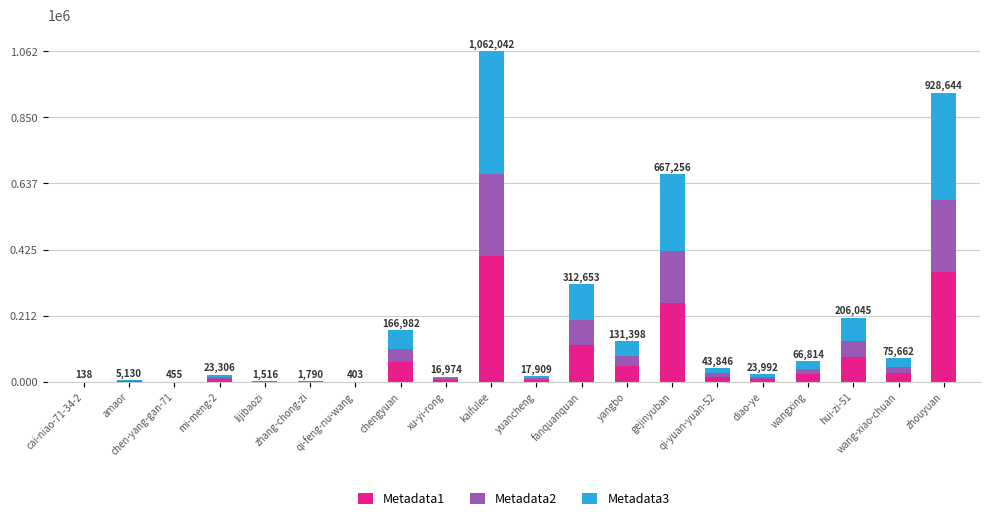

Are the bars horizontal?

No